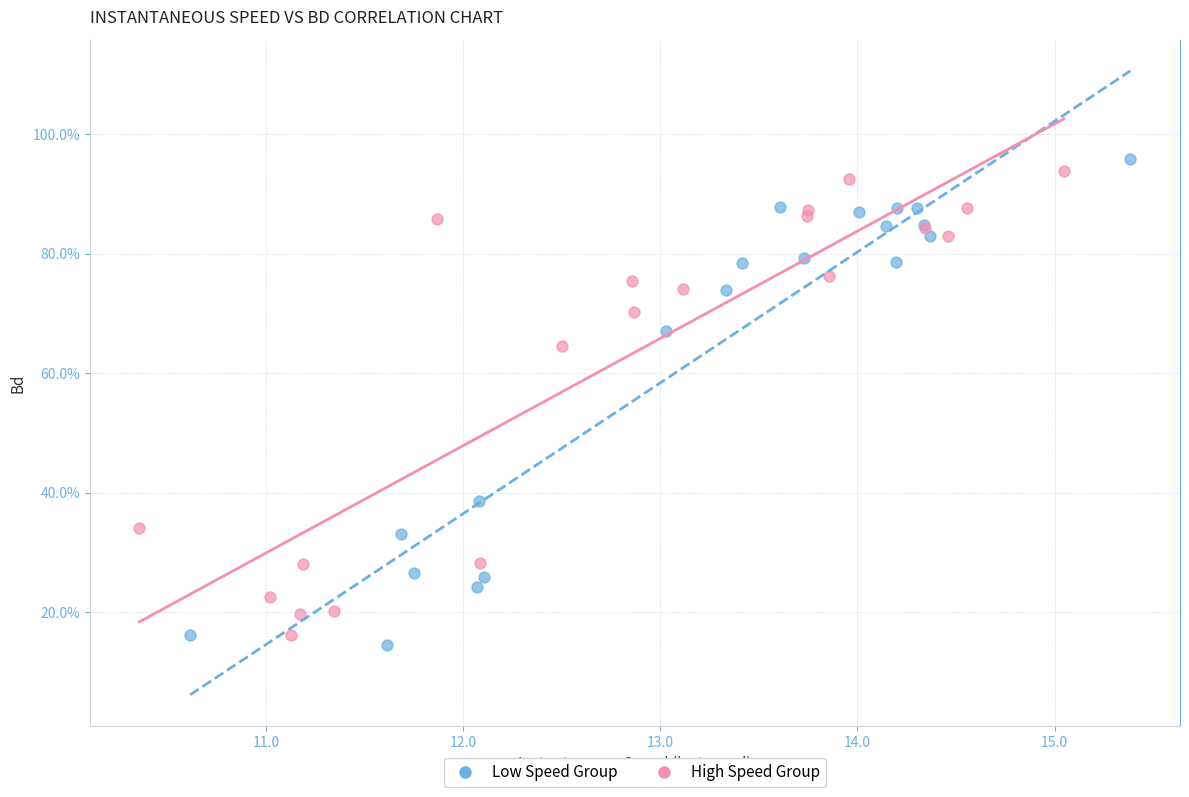

Which series contains the lowest Y value?

Low Speed Group